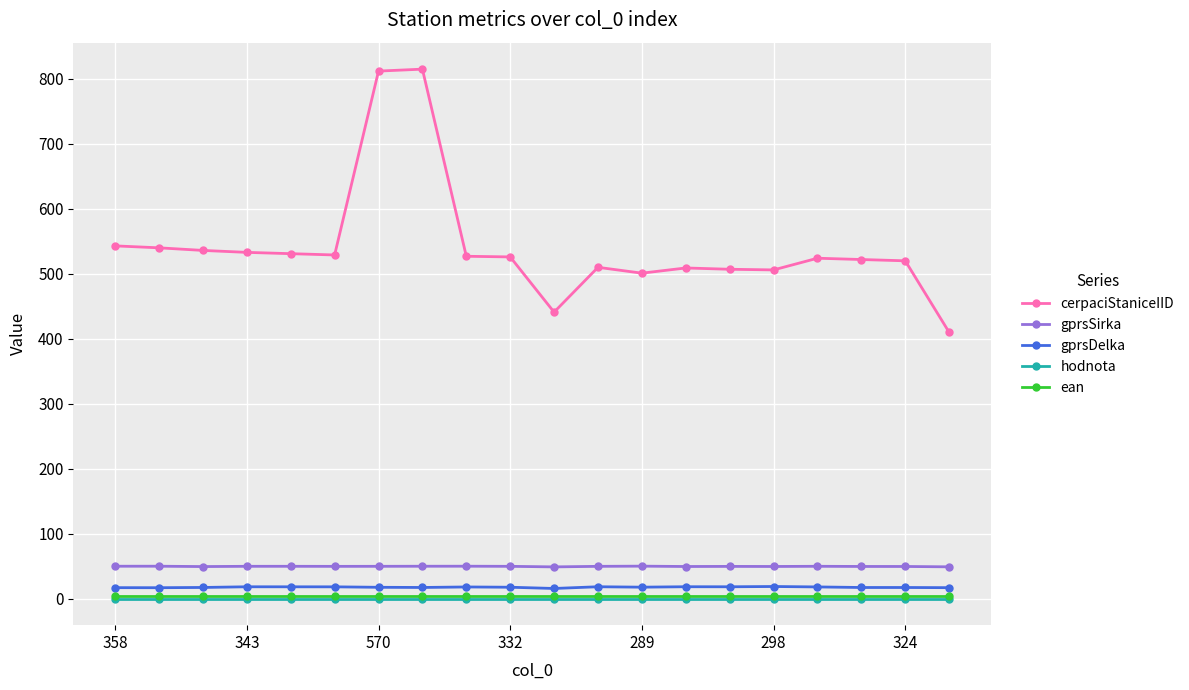

Which series has the largest total across all categories?

cerpaciStaniceIID